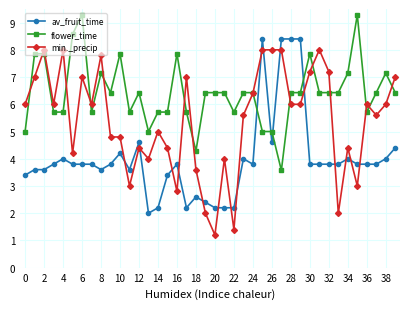

True or false: min._precip has more than 2 interior local peaks.

True